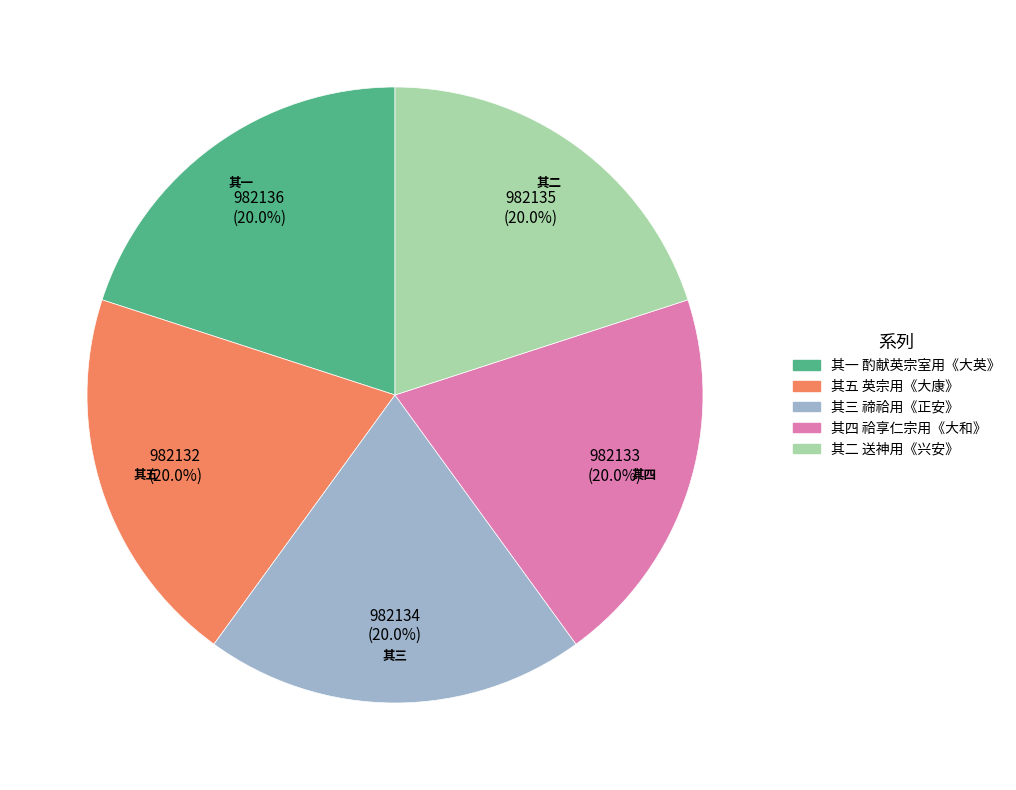

Is there a majority slice in this chart?

No